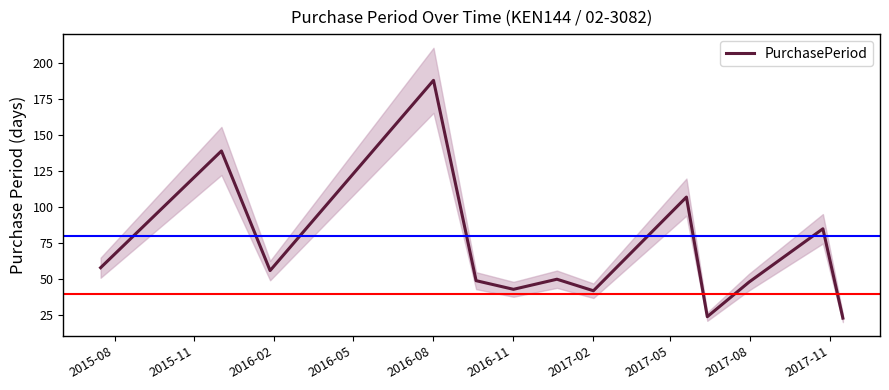

What is the minimum value for PurchasePeriod?

23